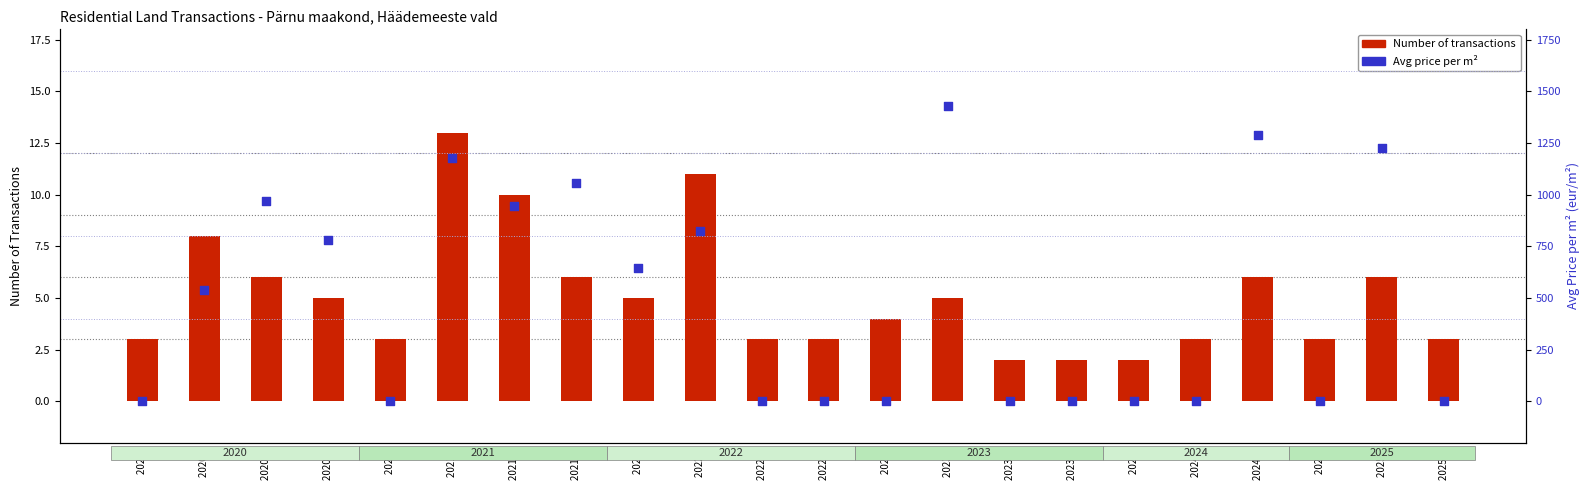

Which series has the largest total across all categories?

Avg price per m²